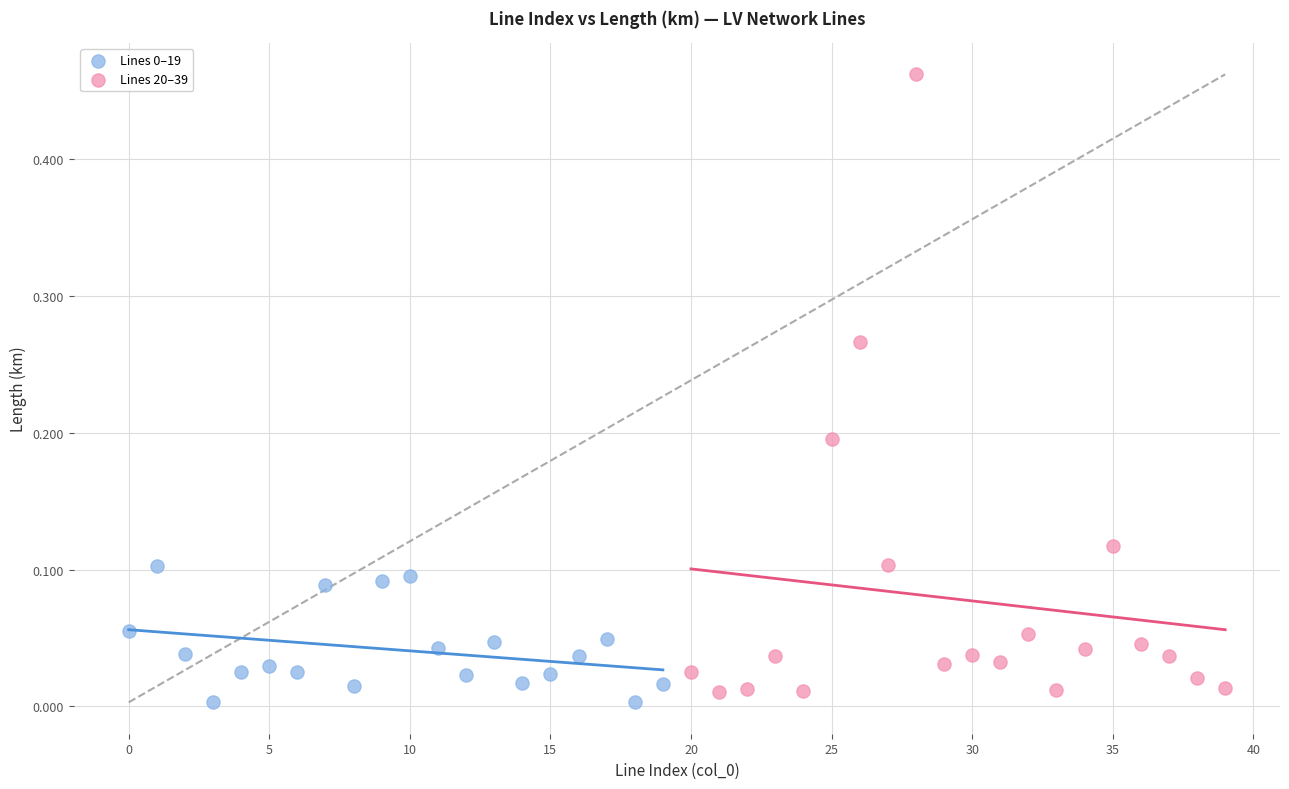

Which series contains the highest Y value?

Lines 20–39